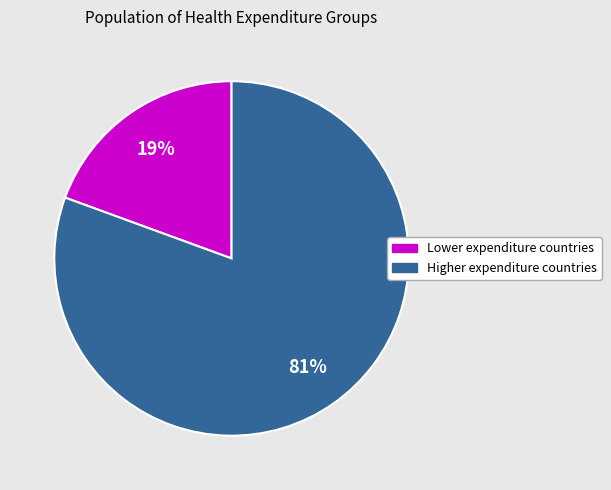

To the nearest percent, what is the average slice percentage?

50%